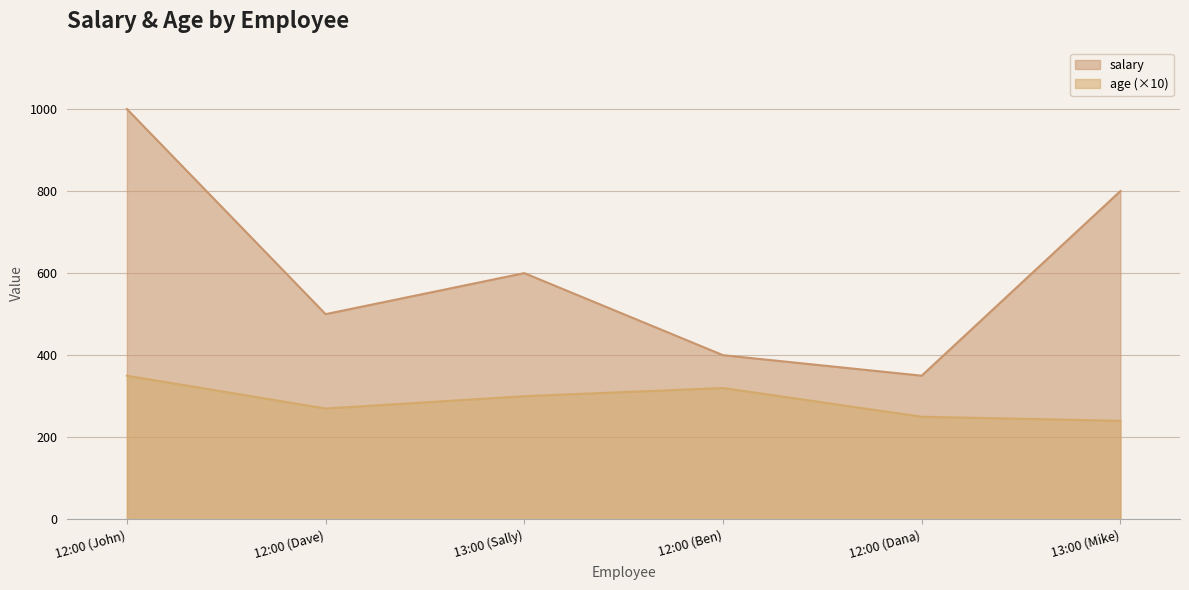

At which category does salary reach its first local peak?

13:00 (Sally)